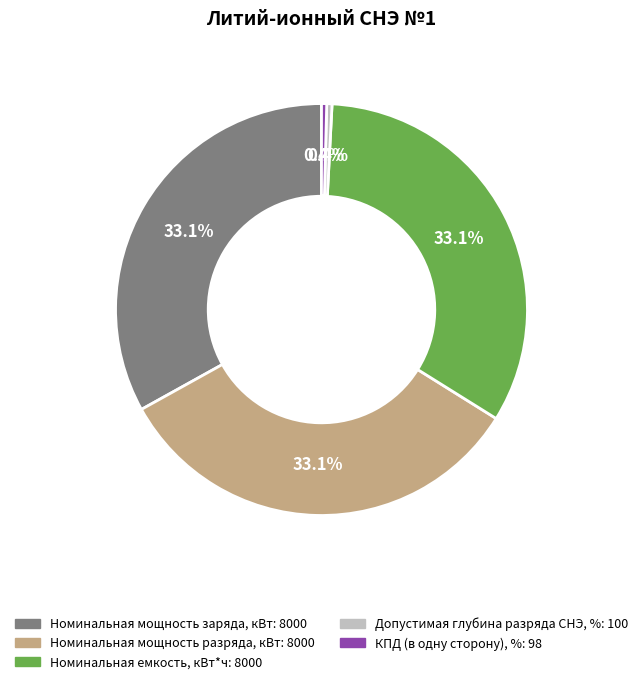

To the nearest percent, what is the combined percentage of Номинальная мощность заряда, кВт and Номинальная емкость, кВт*ч?

66%